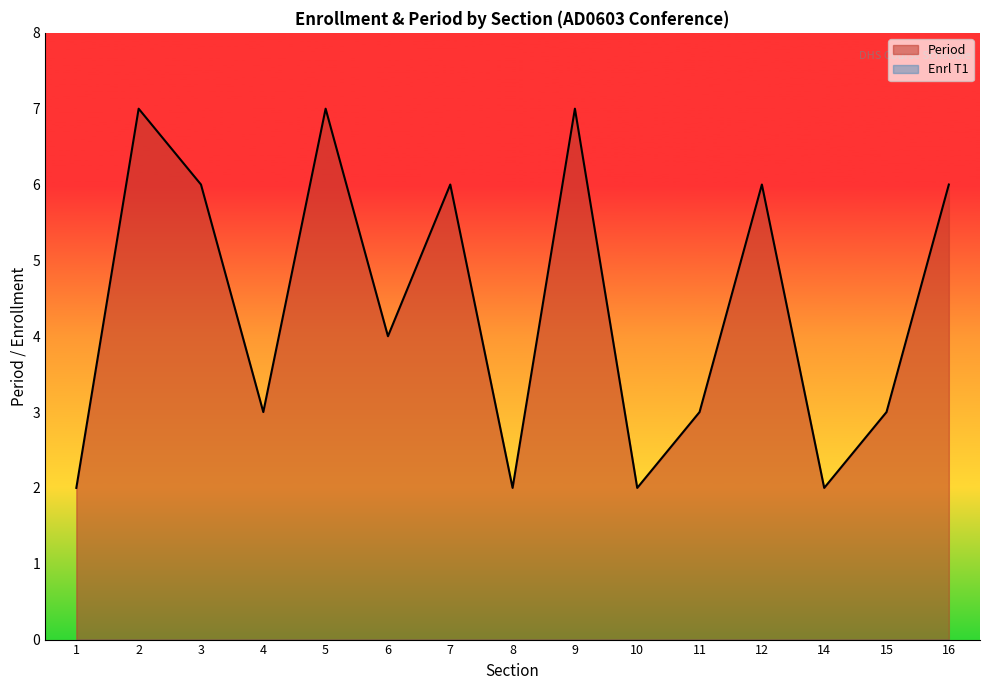

True or false: Period has a value of 10 at 2.

False